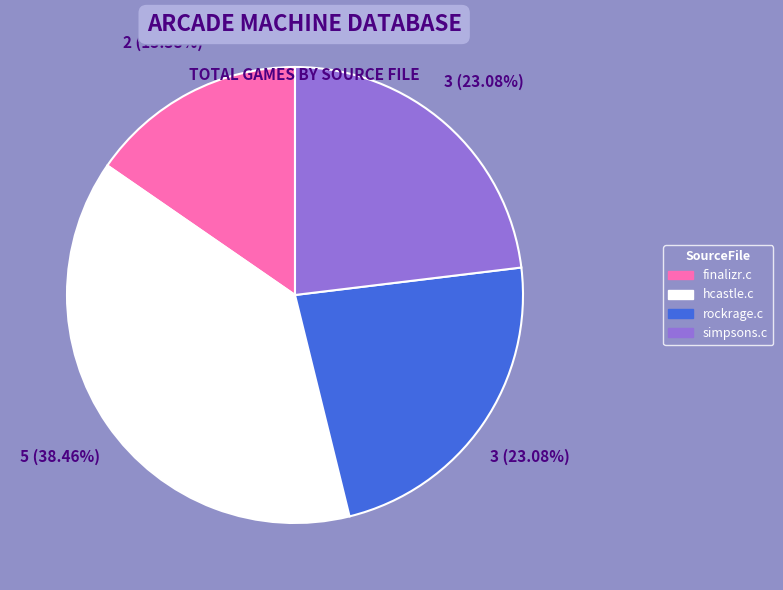

To the nearest percent, what is the difference between the hcastle.c and finalizr.c slice percentages?

23%